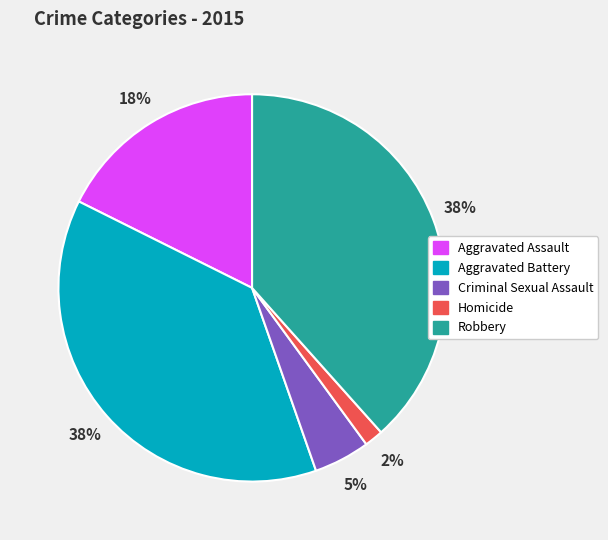

How many segments does this pie chart have?

5